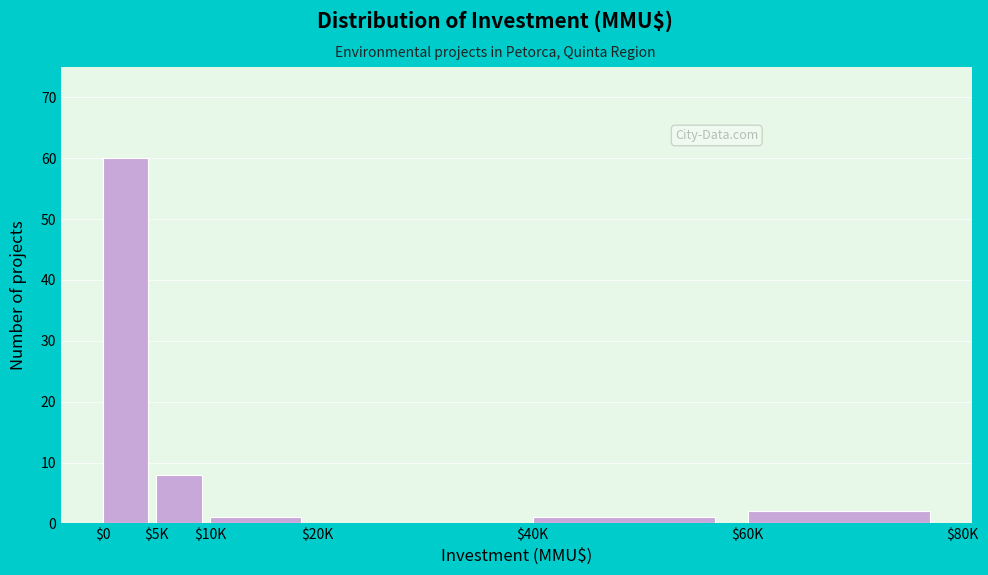

True or false: the data shows 8 at $5K.

True